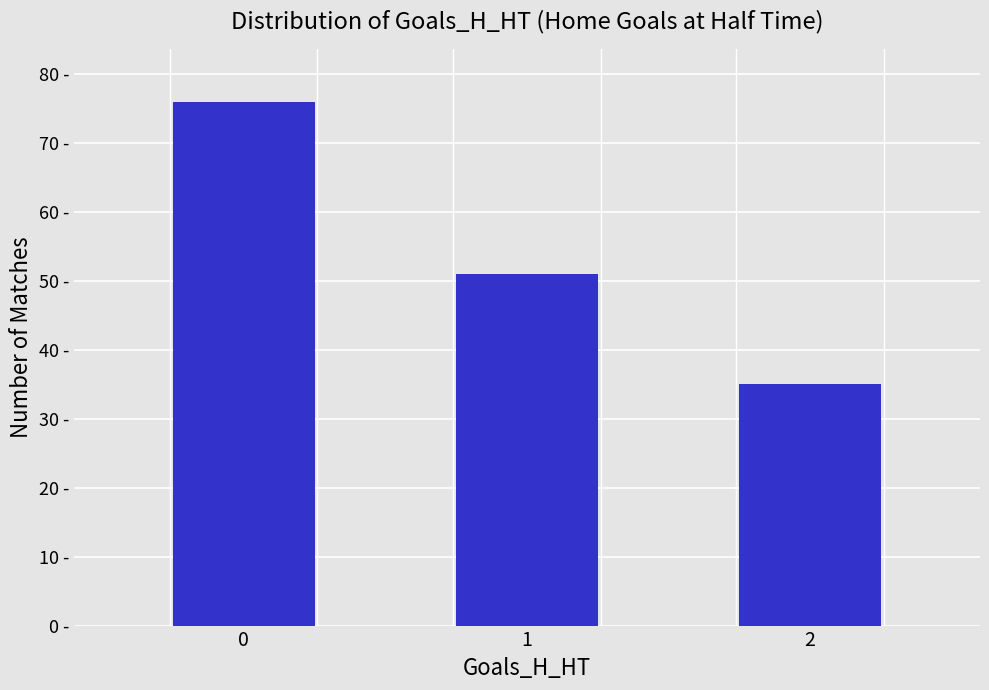

Are the bars horizontal?

No